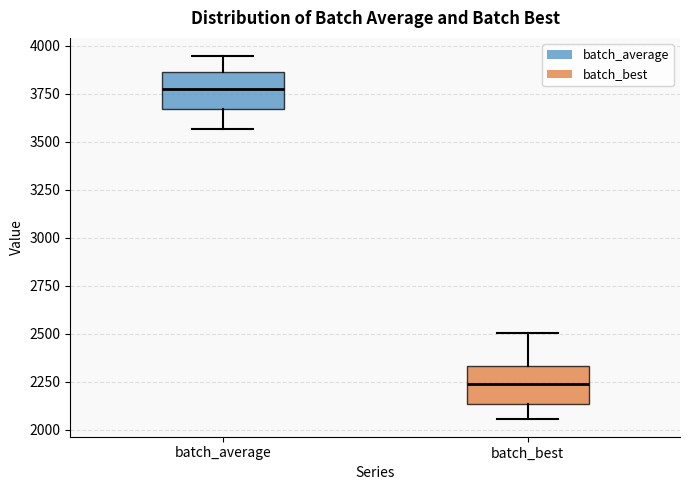

Where does the lower whisker of the box for batch_best end on the y-axis? The values are not printed on the chart, so give them approximately, as read against the axis.

2050